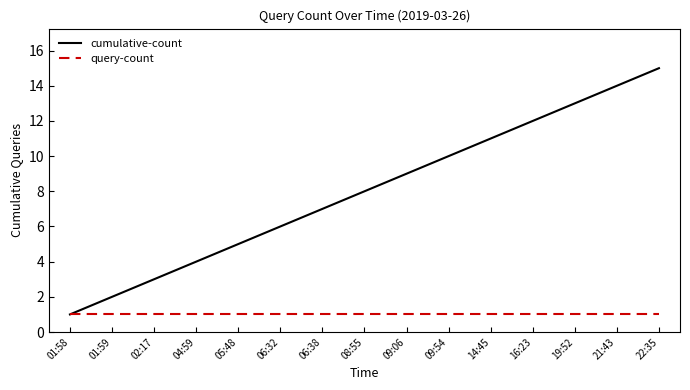

List the series in order of their peak value, lowest first.

query-count, cumulative-count